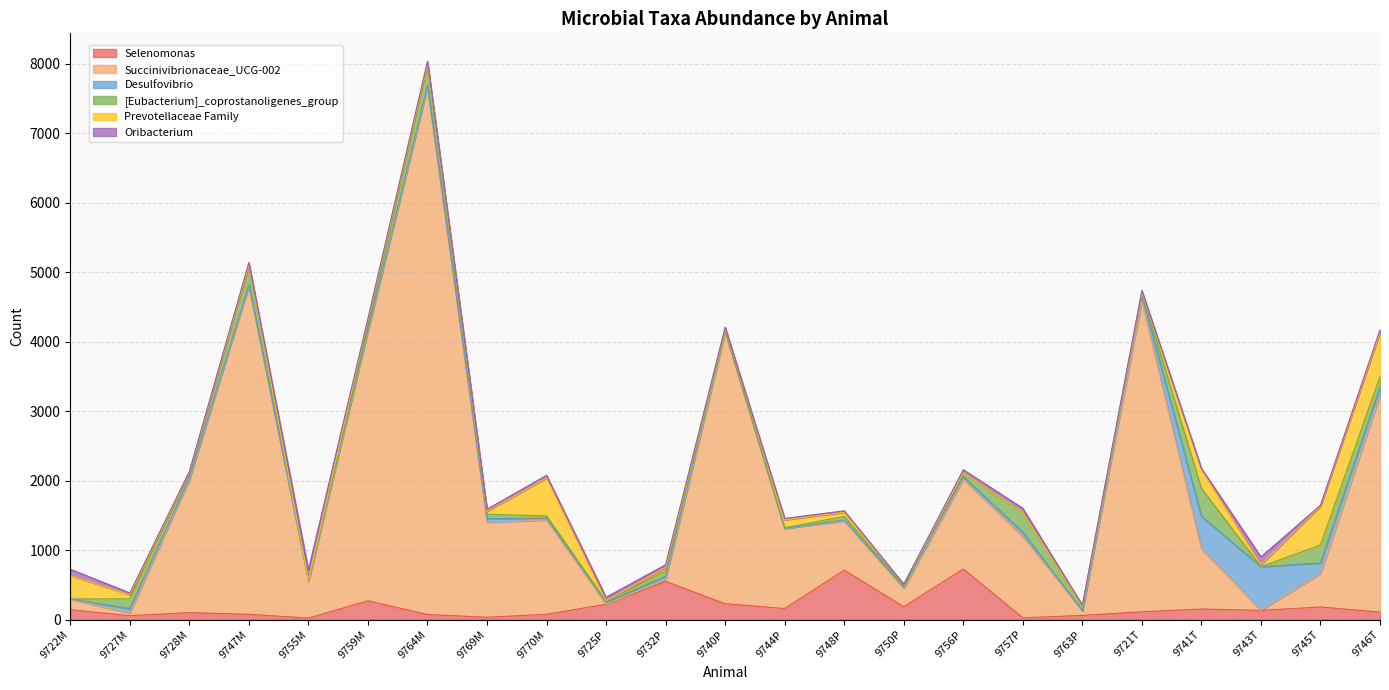

What is the difference between the second highest and second lowest values in the Selenomonas series?

686